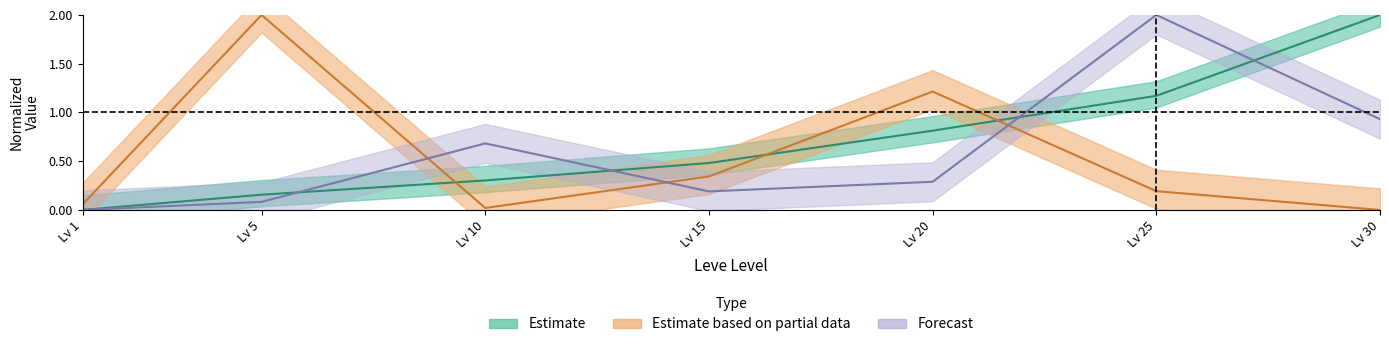

True or false: Leve EXP has a value of 0.0 at Lv 1.

True